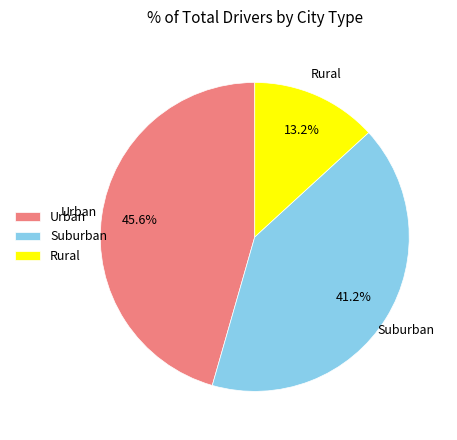

What is the ratio of the value at Urban to the value at Suburban?

1.1